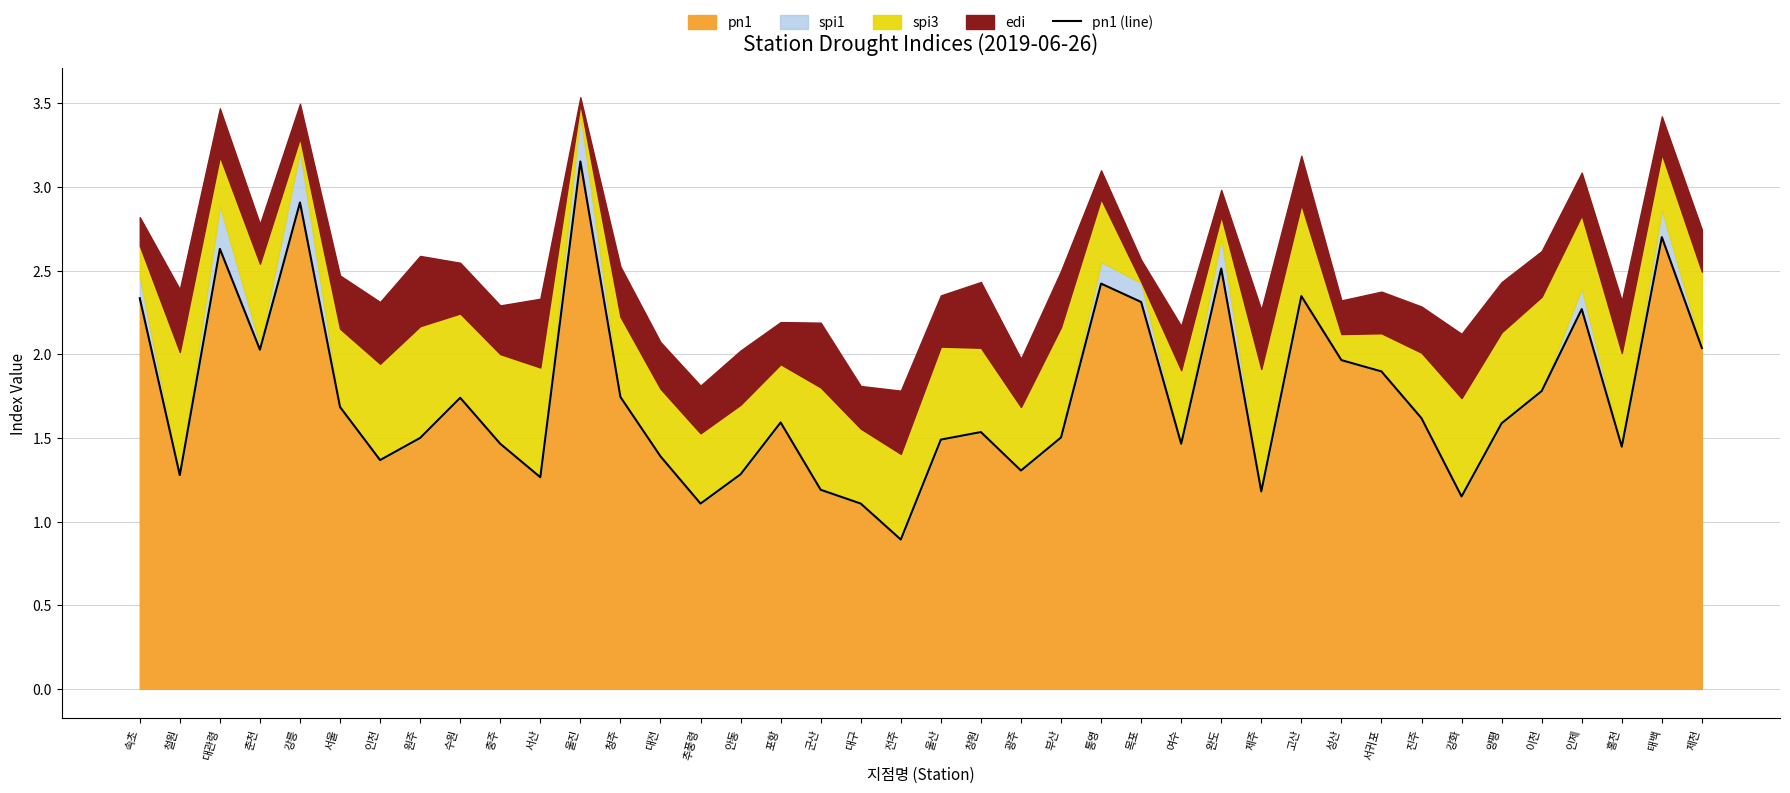

What is the difference between the maximum and minimum values?

2.3